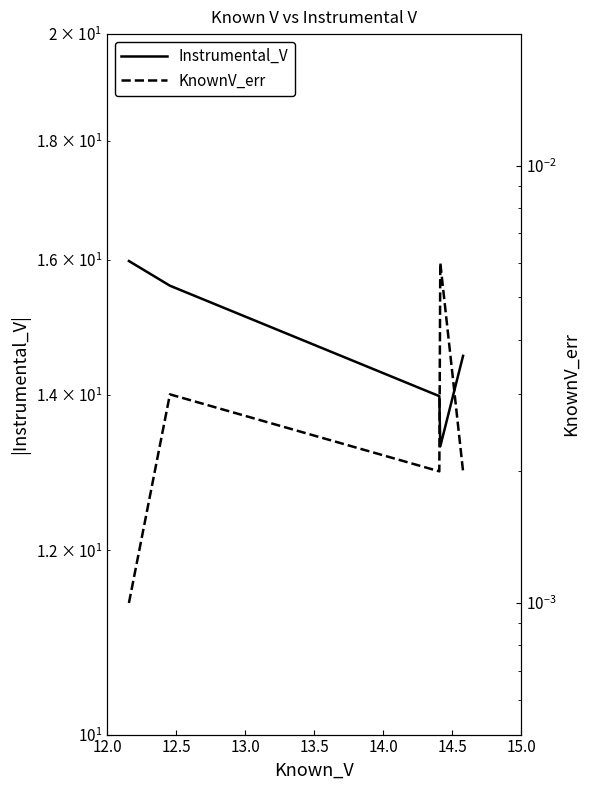

Rank the series by their average value, from lowest to highest.

KnownV_err, Instrumental_V